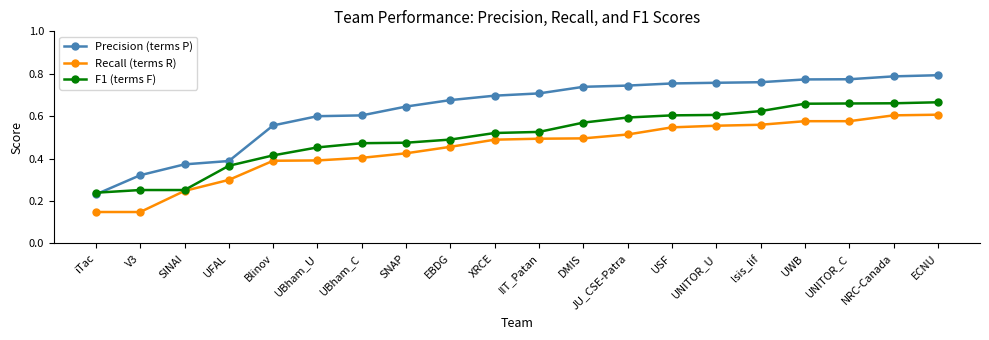

What is the sum of all F1 (terms F) values?

10.1